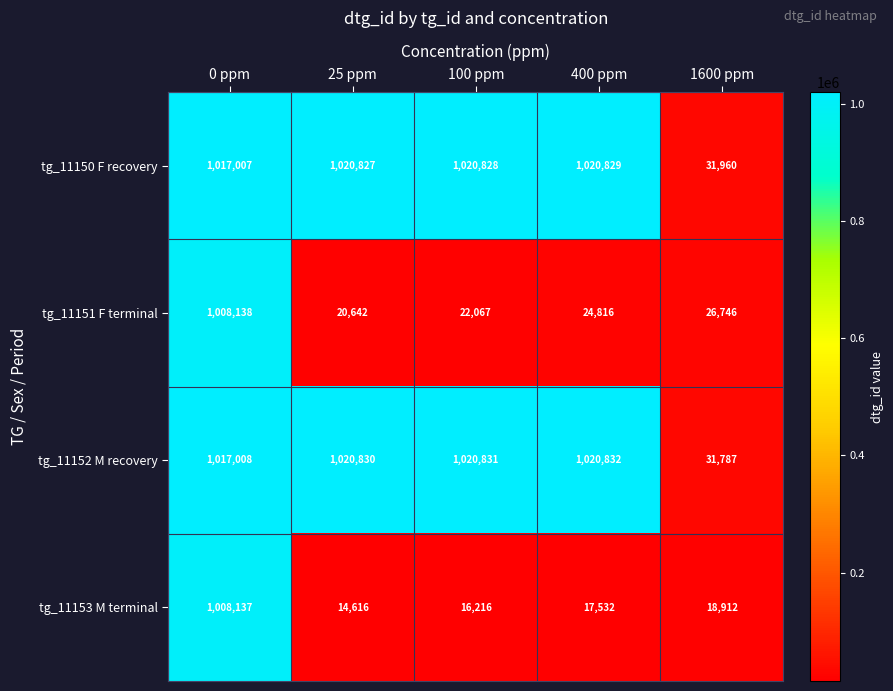

Which category has the lowest value across all series?

25 ppm